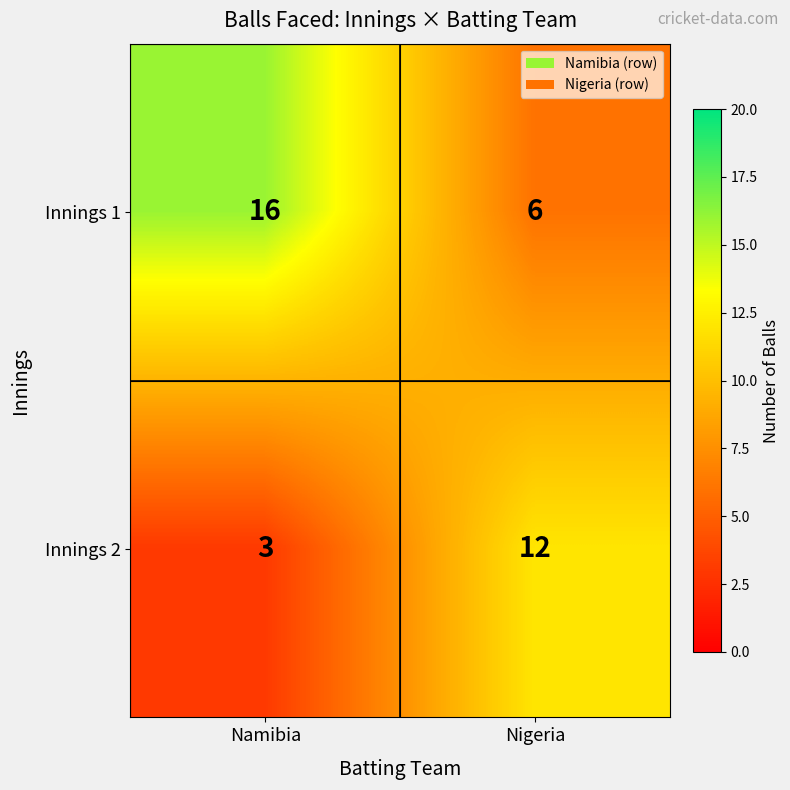

At which label does Innings 1 reach its minimum?

Nigeria